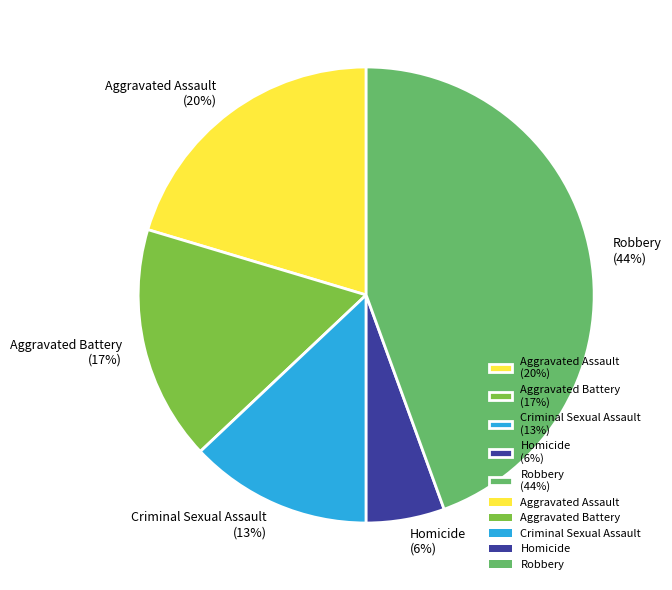

Does Robbery represent more than half of the total?

No